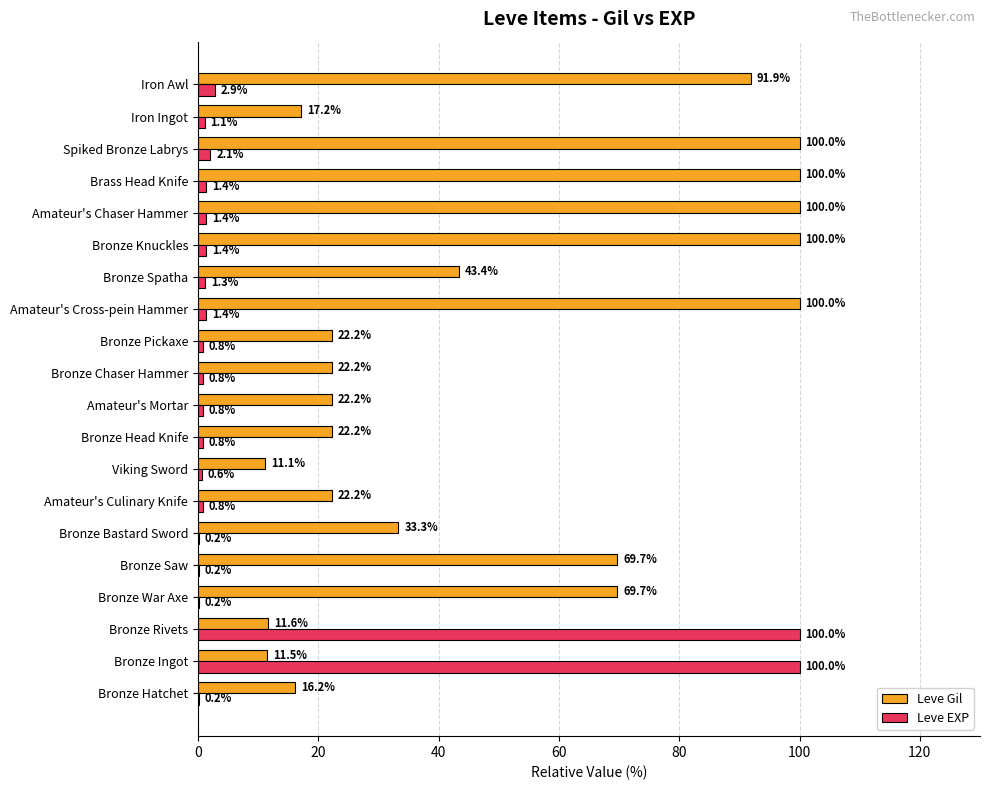

What is the sum of the Leve Gil values at Amateur's Mortar and Bronze Chaser Hammer?

44.4